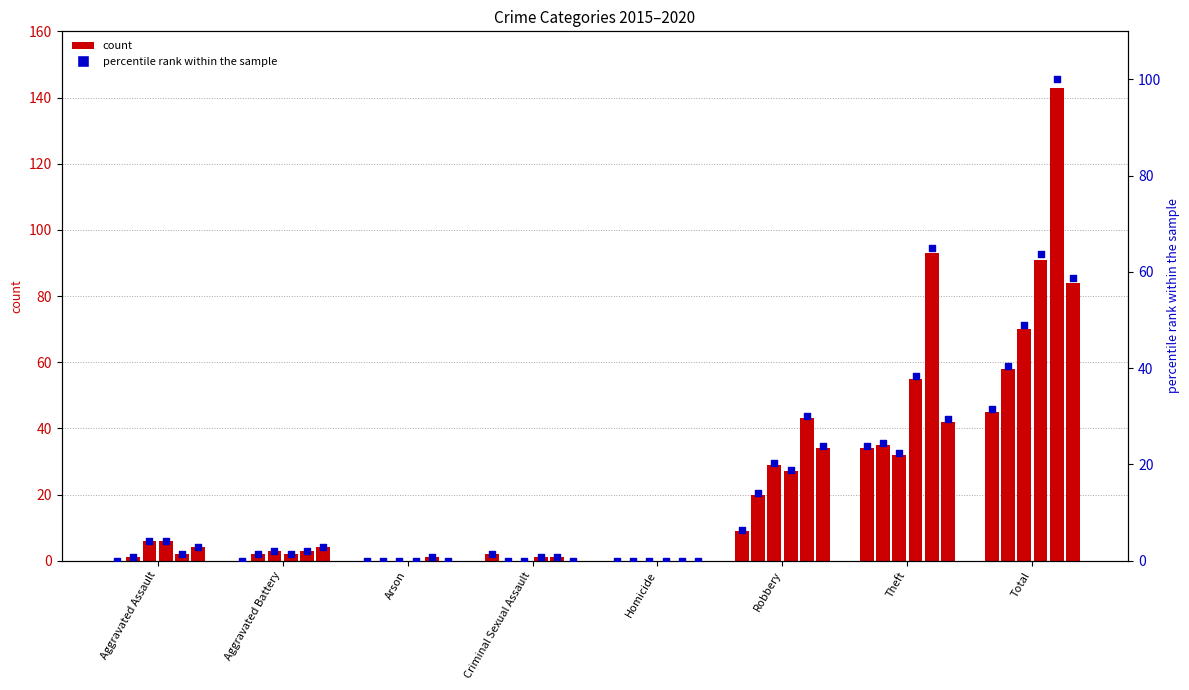

What is the total value across all series at Criminal Sexual Assault?

4